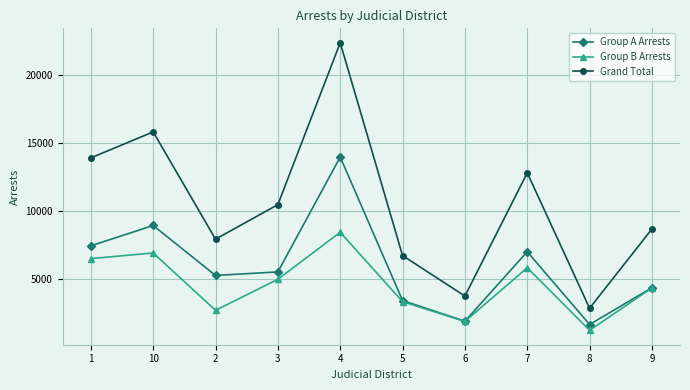

Where is the first local minimum for Group A Arrests?

2